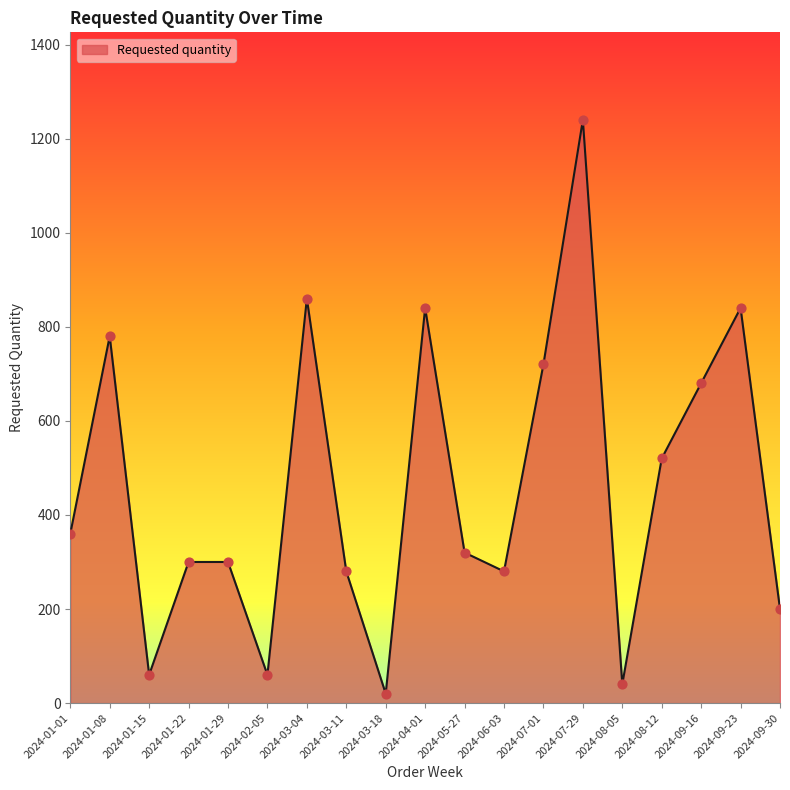

What is the change in value from 2024-01-29 to 2024-02-05?

-240